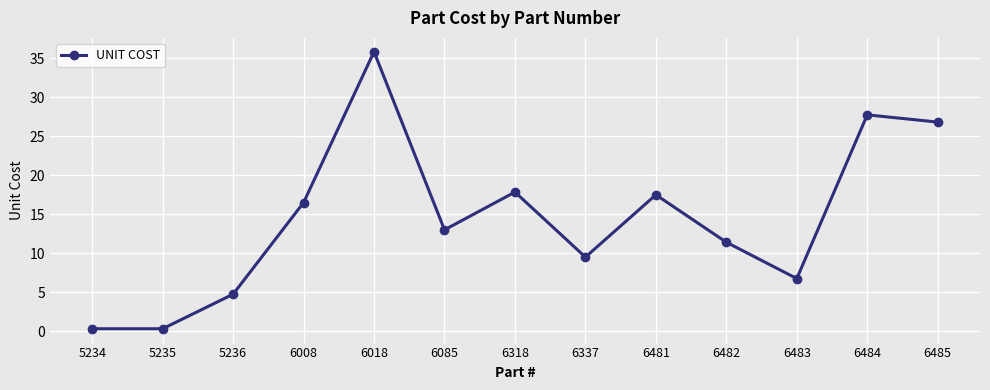

How many series are shown in this chart?

1